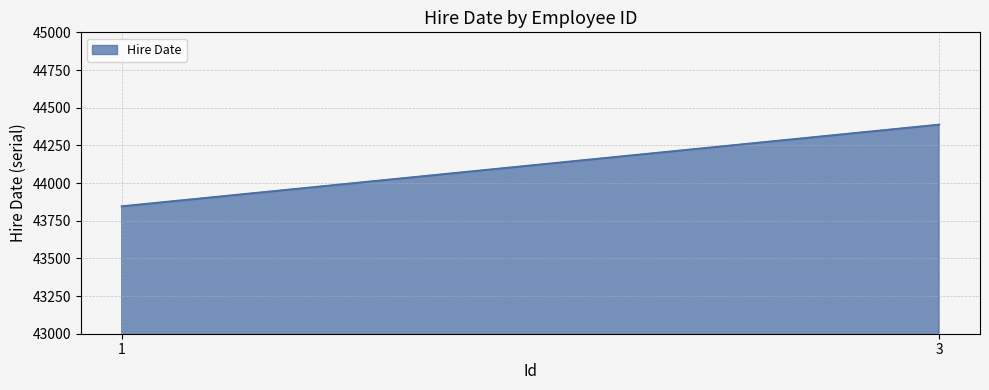

What is the value of the 1st point from the left?

43845